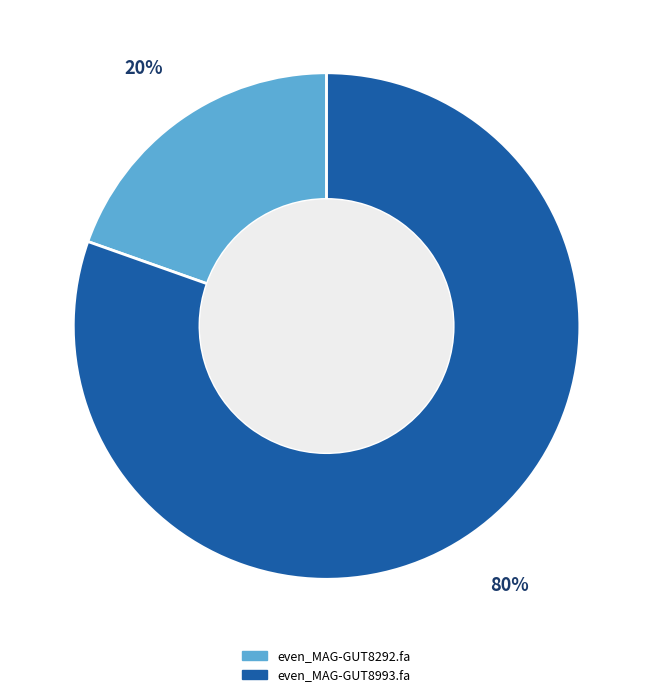

Rank the categories by value from lowest to highest.

even_MAG-GUT8292.fa, even_MAG-GUT8993.fa